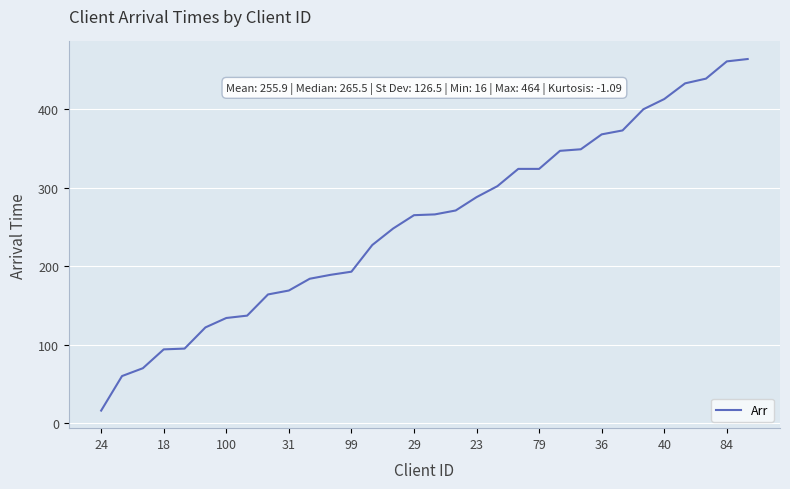

What is the difference between the maximum and minimum values?

448